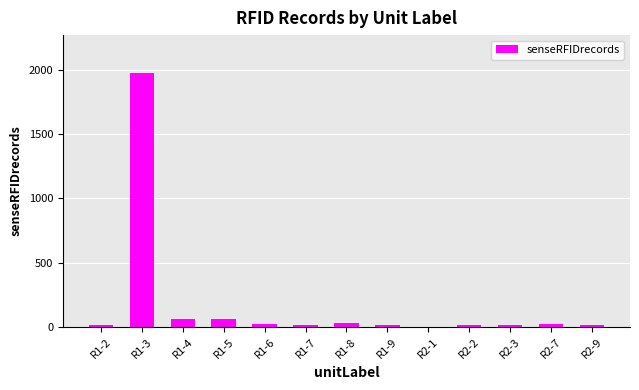

Approximately how many times larger is the value at R1-3 compared to R1-5?

33.5